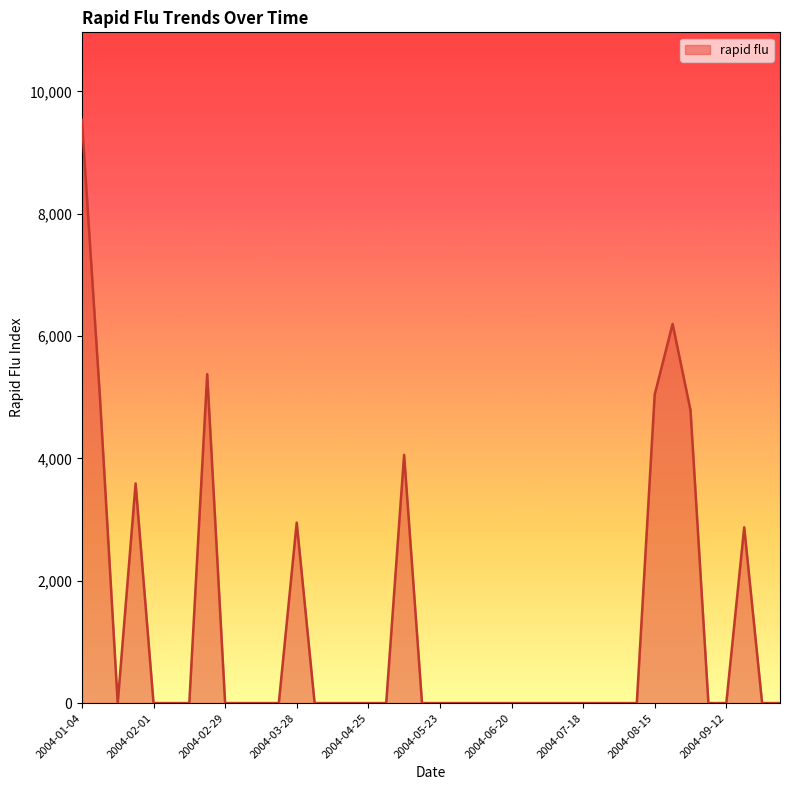

What is the greatest value displayed?

9535.0